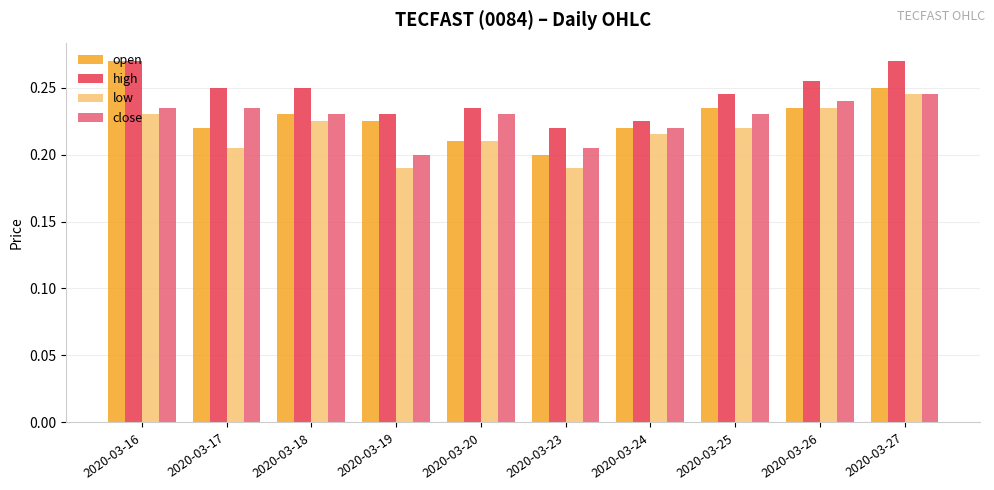

What is the total value across all series at 2020-03-18?

0.9